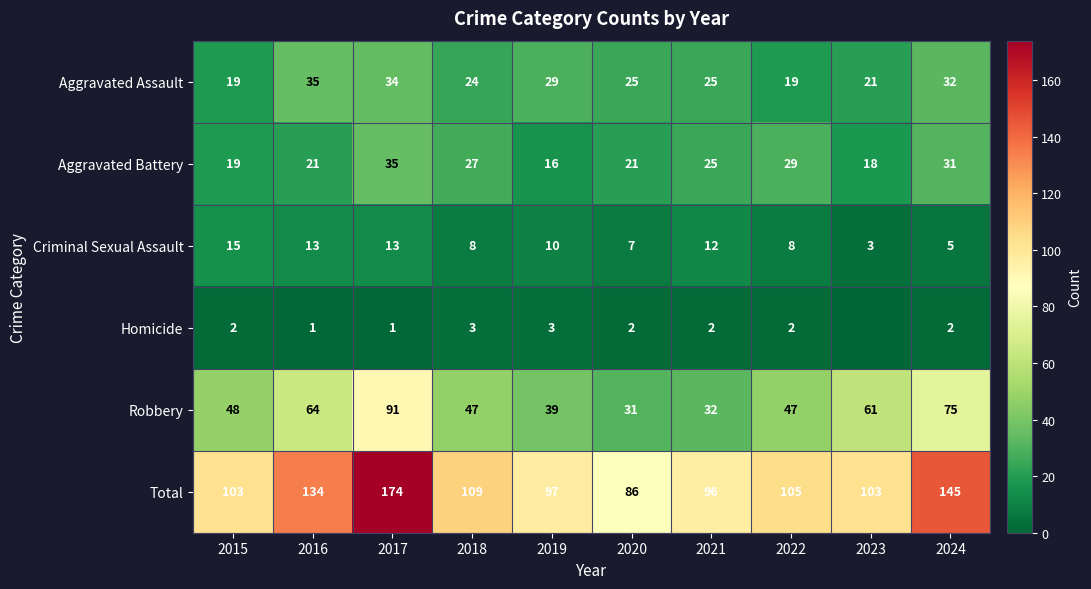

Read the Criminal Sexual Assault value at 2024.

5